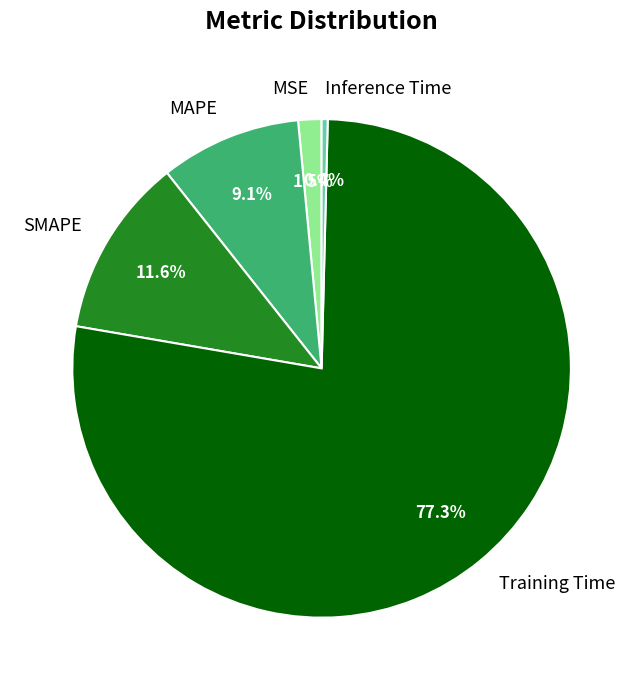

What is the largest slice in the pie chart?

Training Time